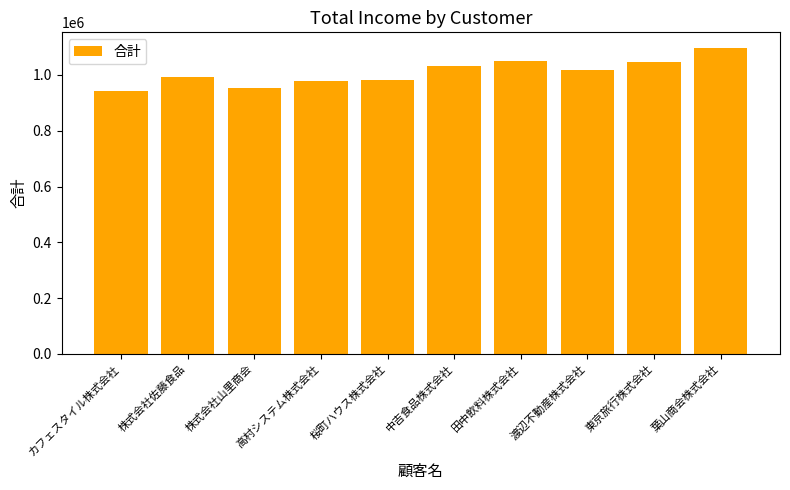

What is the label of the 6th bar from the right?

桜町ハウス株式会社